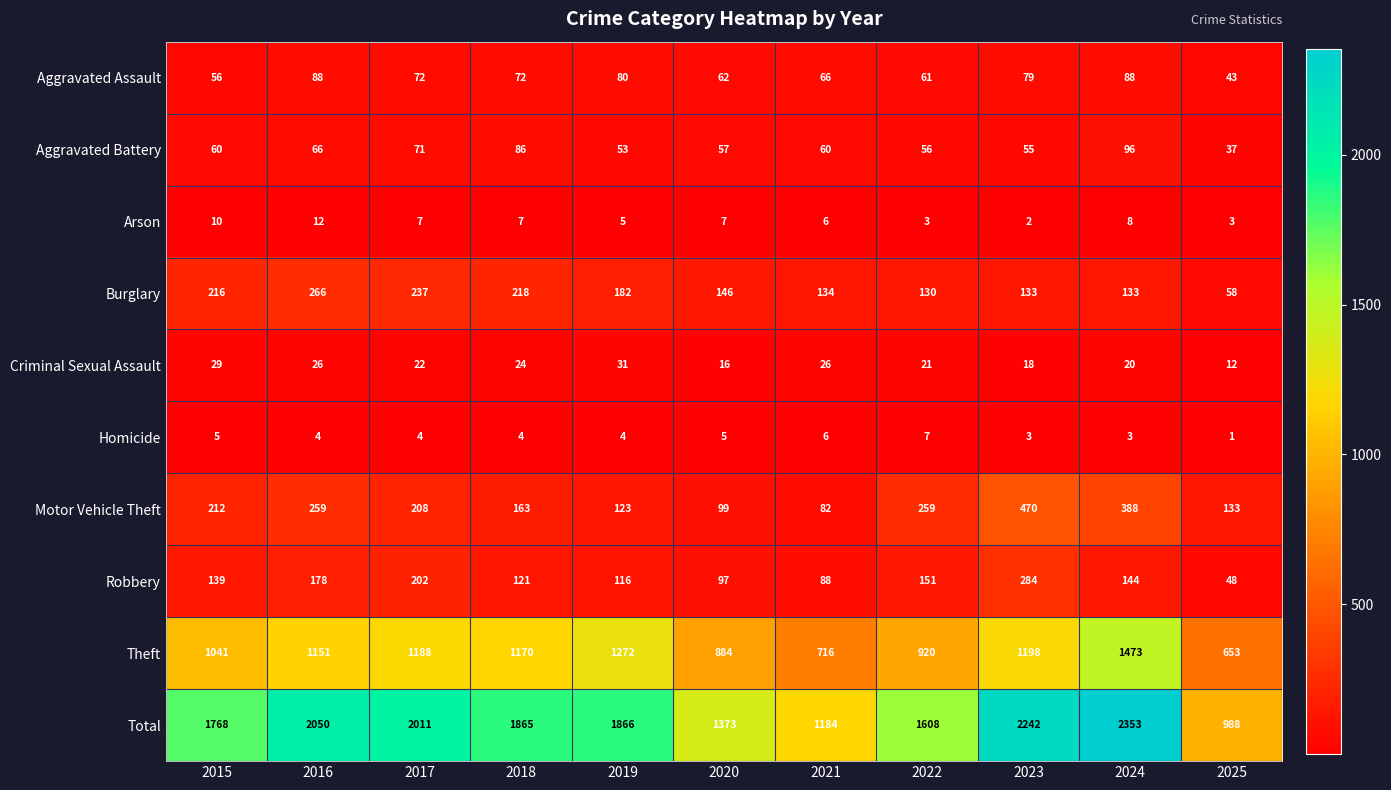

Which series changed the most between 2018 and 2025?

Total